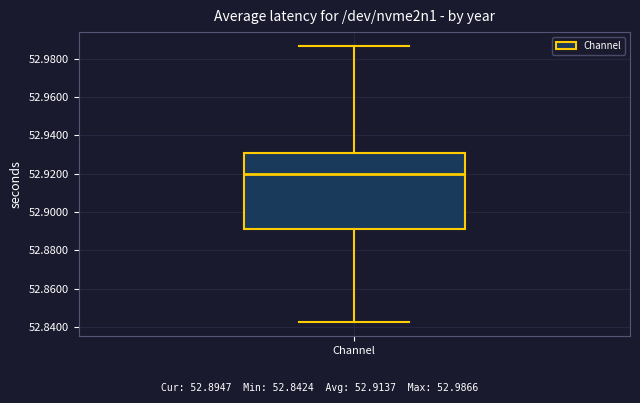

Transcribe this box plot: give where the median line is, the range the box spans, and where the two whiskers end, as read against the y-axis. The values are not printed on the chart, so give them approximately, as read against the axis.

median 52.920, box 52.892 to 52.930, whiskers 52.842 to 52.986